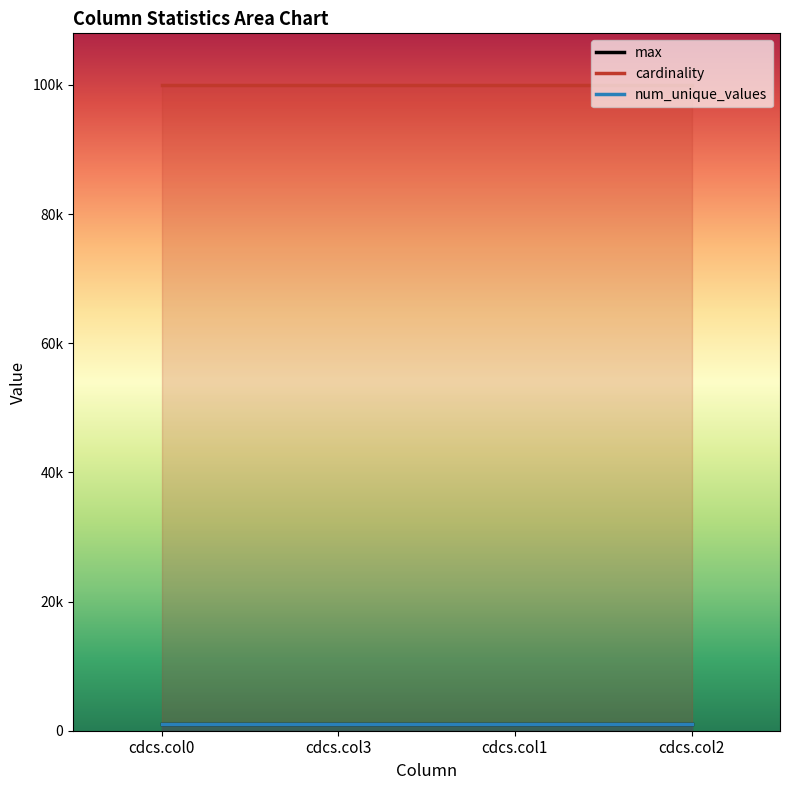

Rank the series by their maximum value, from highest to lowest.

cardinality, num_unique_values, max